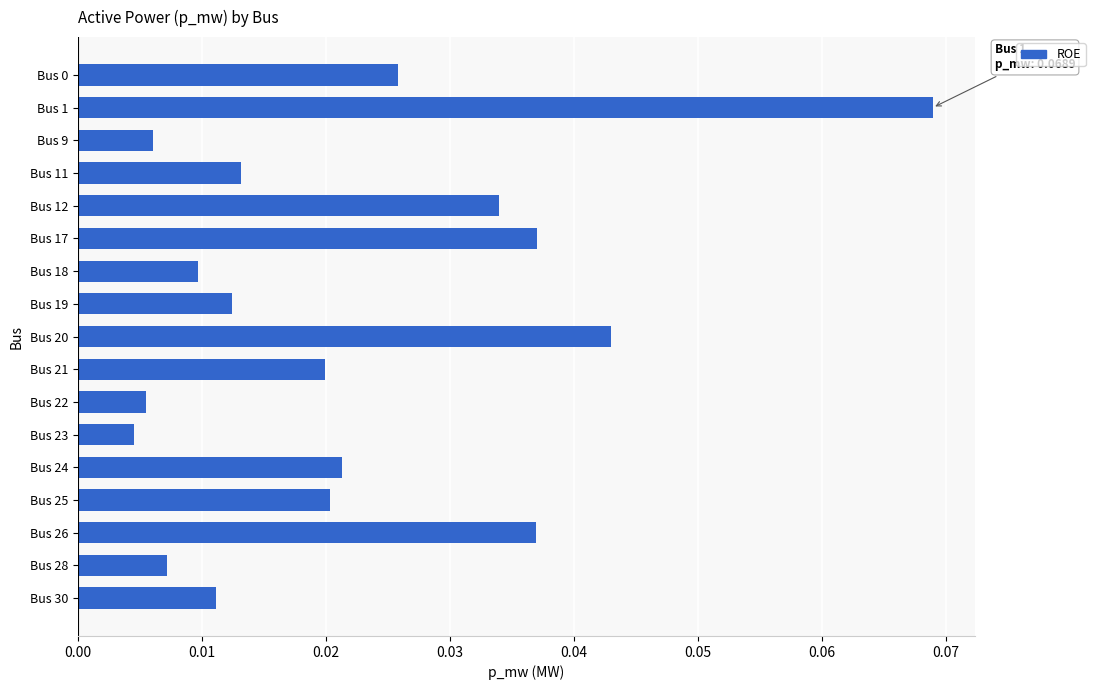

What is the sum of all values?

0.4